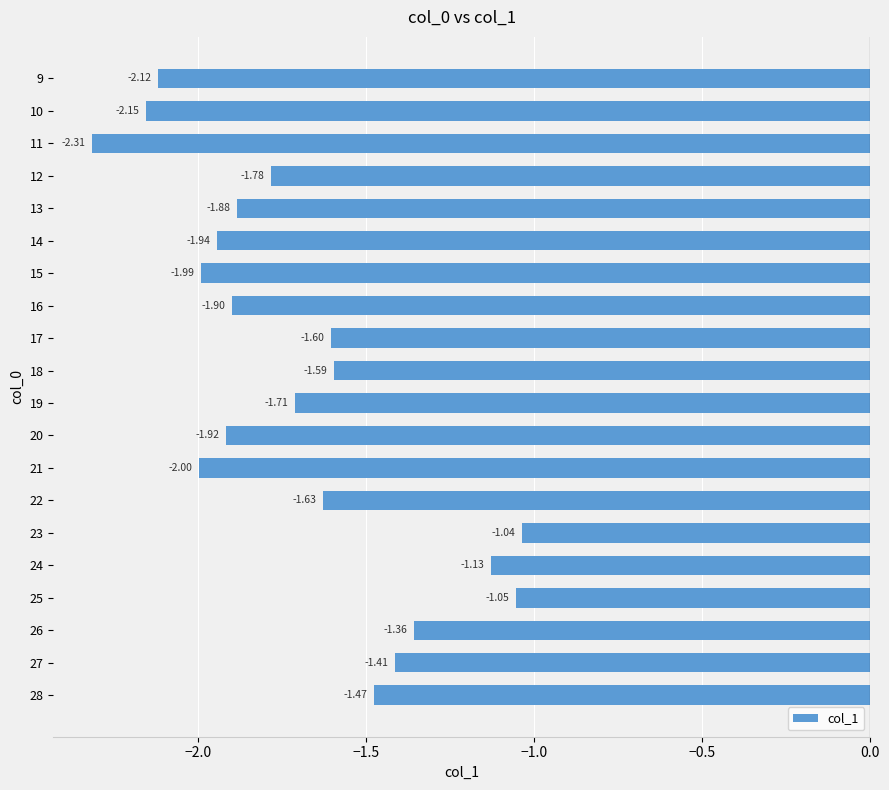

List the labels in order of value, smallest first.

11, 10, 9, 21, 15, 14, 20, 16, 13, 12, 19, 22, 17, 18, 28, 27, 26, 24, 25, 23